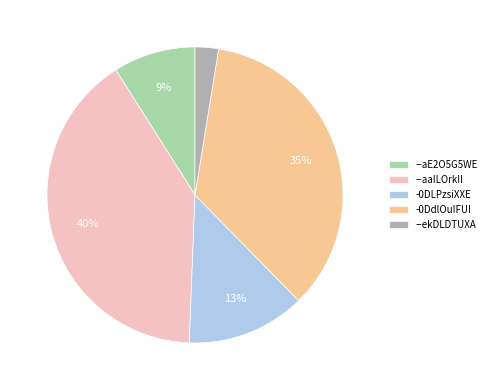

Is there a majority slice in this chart?

No